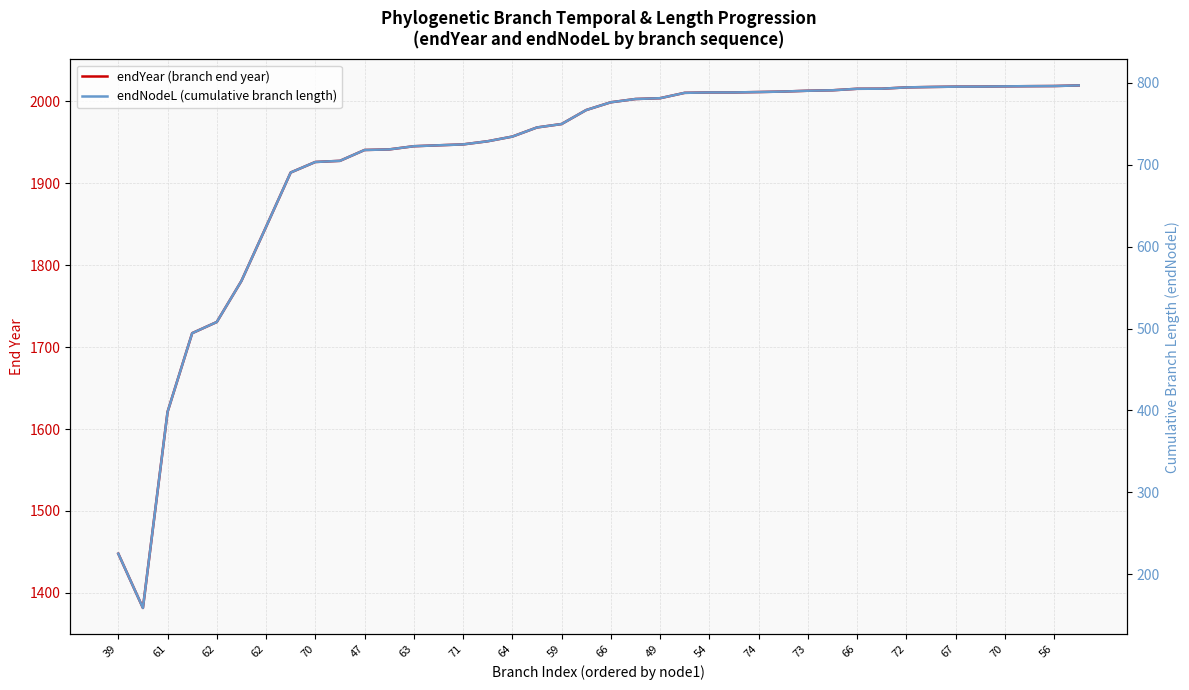

What is the value of the endYear (branch end year) point at the 13th from the left?

1945.3